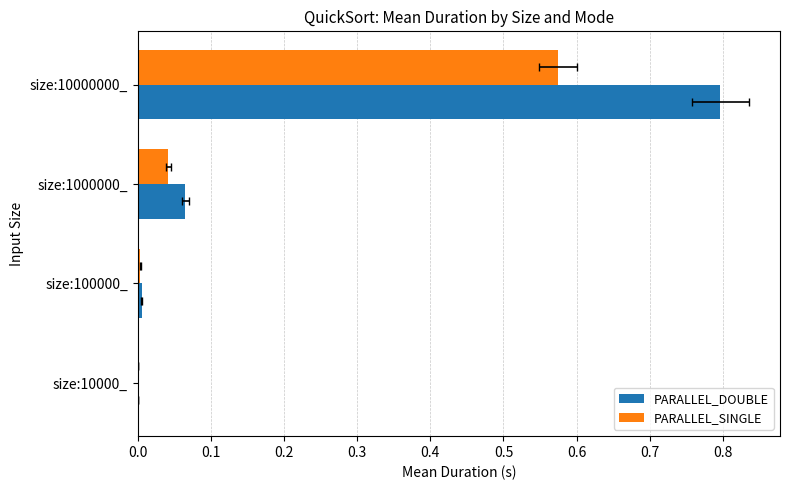

Reading left to right, list all the values displayed in this chart.

PARALLEL_DOUBLE: 0.0	0.0	0.1	0.8
PARALLEL_SINGLE: 0.0	0.0	0.0	0.6